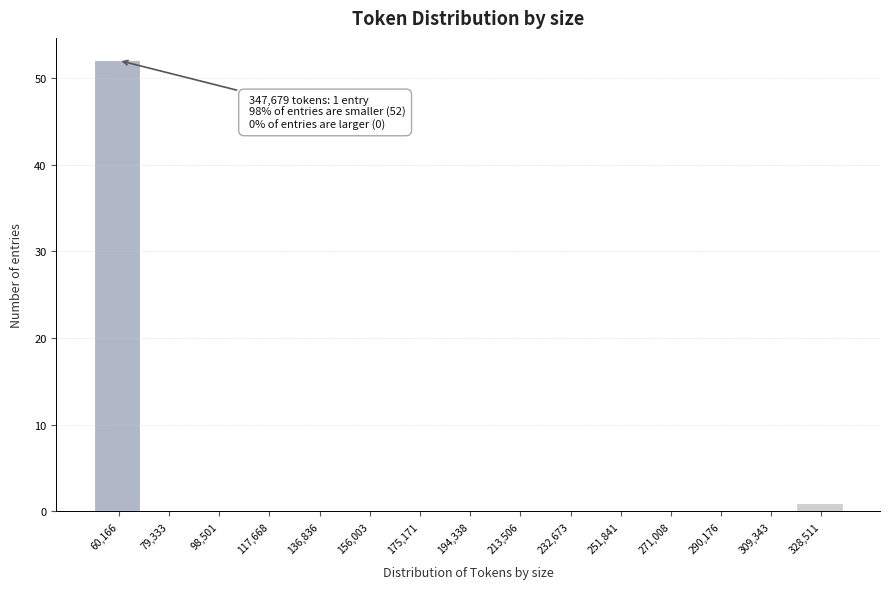

Reading left to right, extract all data points from this chart.

60,166=52	79,333=0	98,501=0	117,668=0	136,836=0	156,003=0	175,171=0	194,338=0	213,506=0	232,673=0	251,841=0	271,008=0	290,176=0	309,343=0	328,511=1